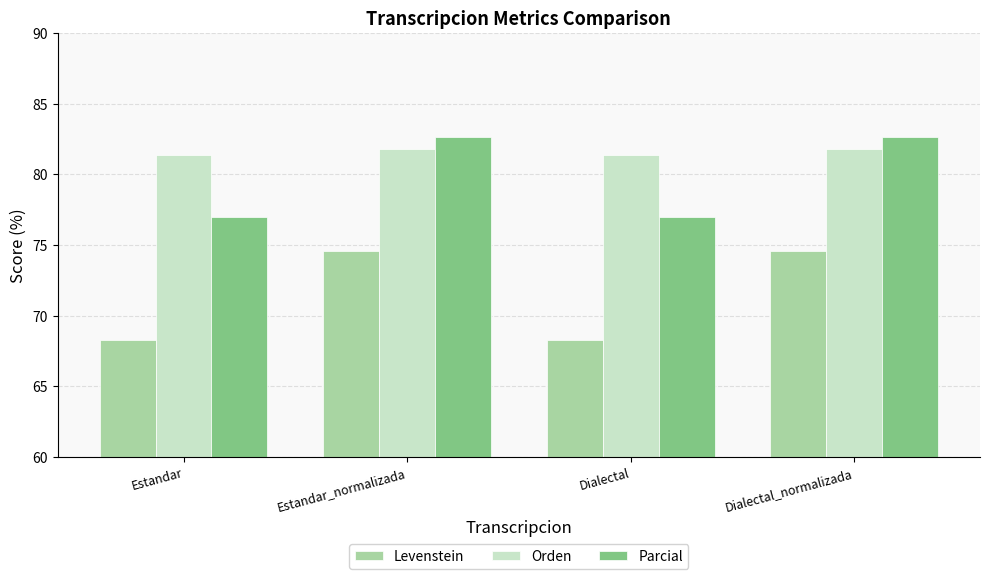

What is the value of the Orden bar at the 3rd from the left?

81.4